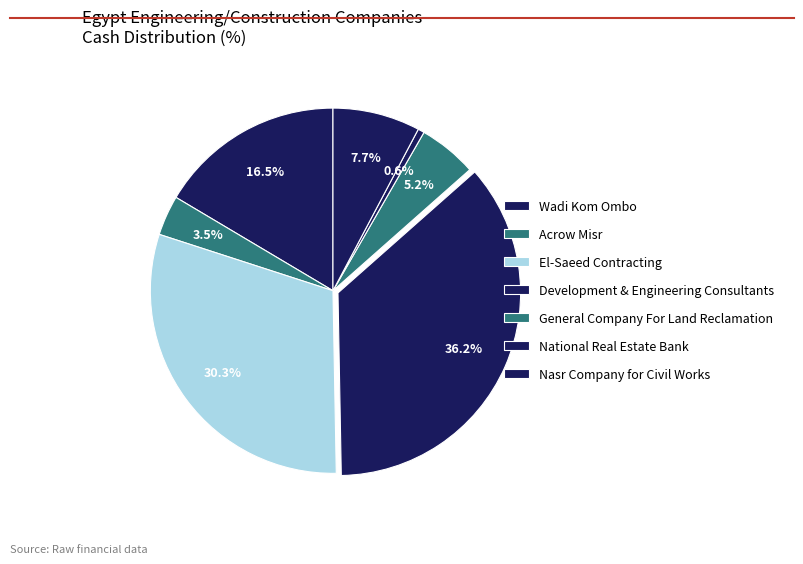

Is the sum of El-Saeed Contracting and Acrow Misr greater than half?

No